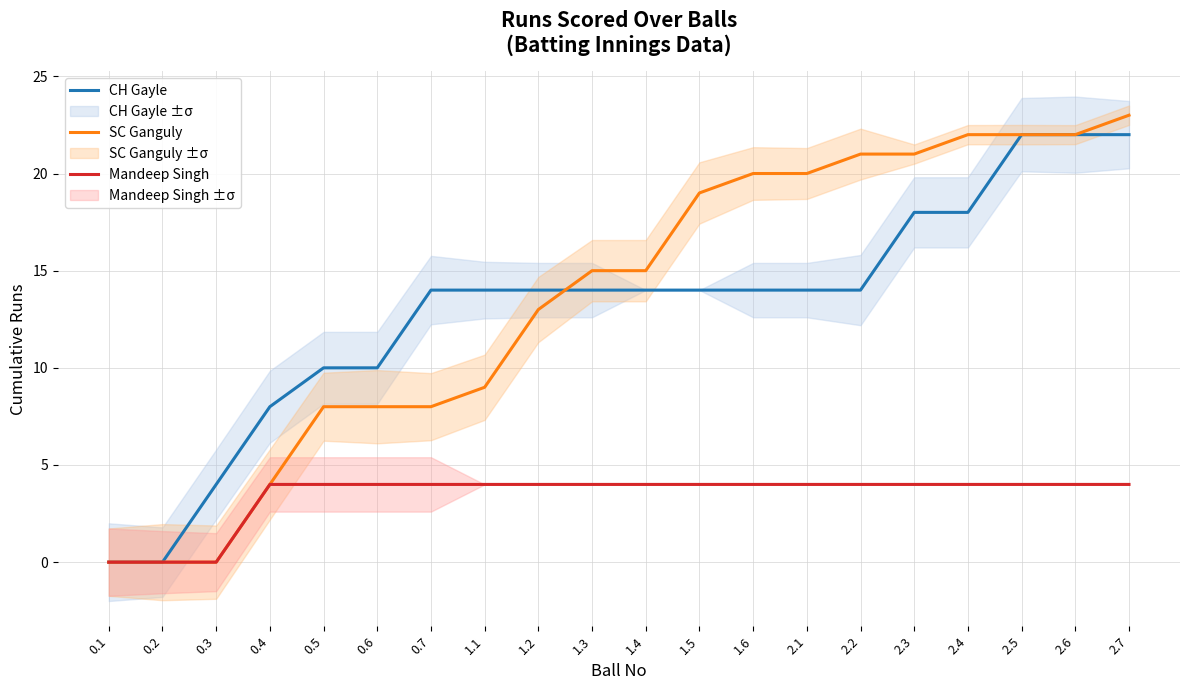

Rank the series by their maximum value, from lowest to highest.

Mandeep Singh, CH Gayle, SC Ganguly